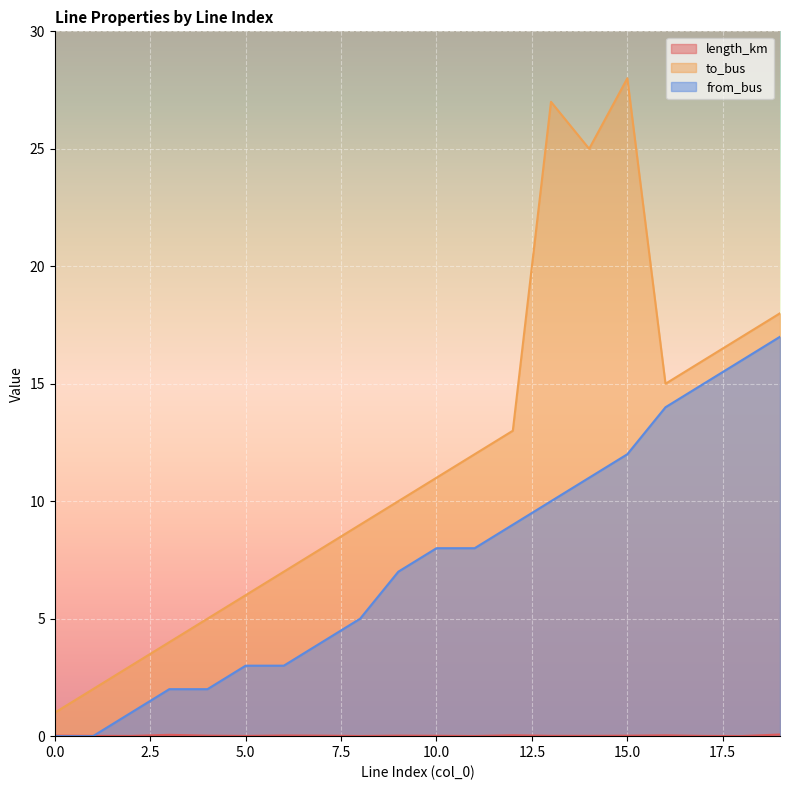

What is the maximum value for length_km?

0.1